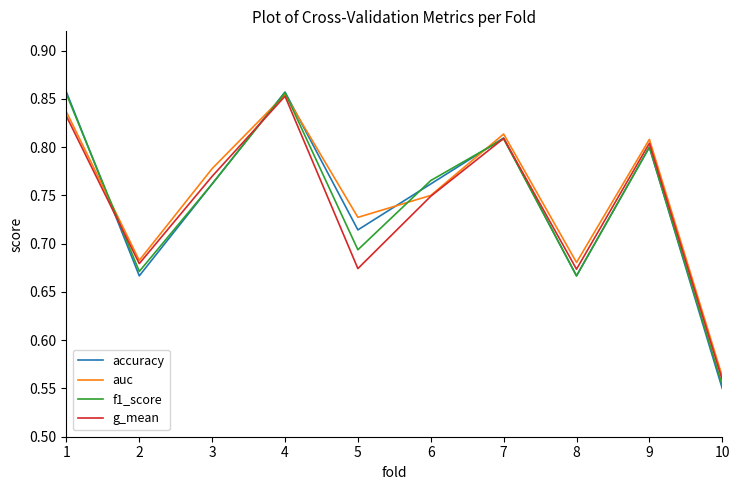

Which category has the lowest value in the auc series?

10